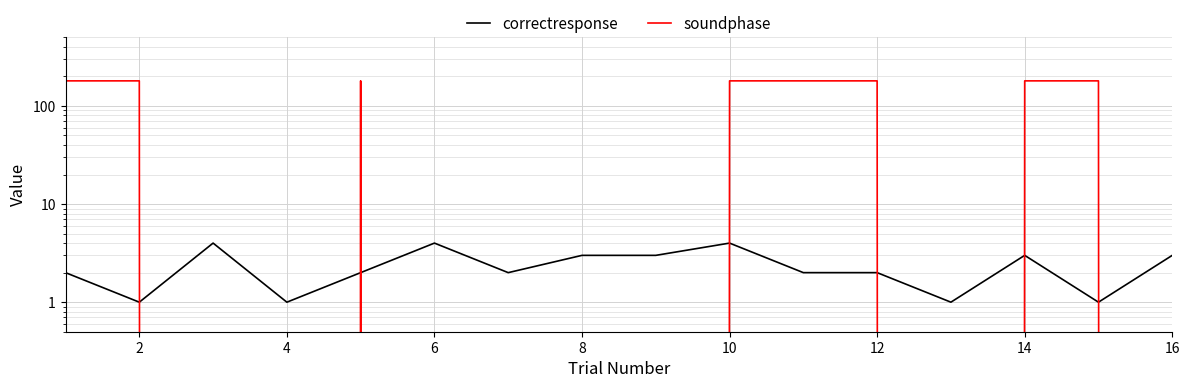

The value of correctresponse at 6 is 1. True or false?

False